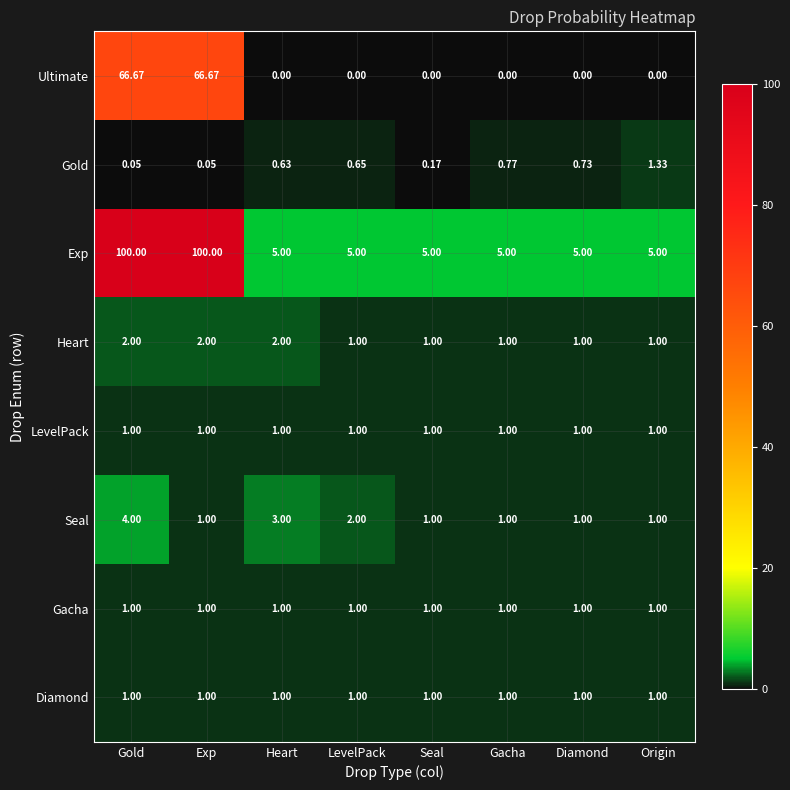

Which series has the largest range (max minus min)?

Exp